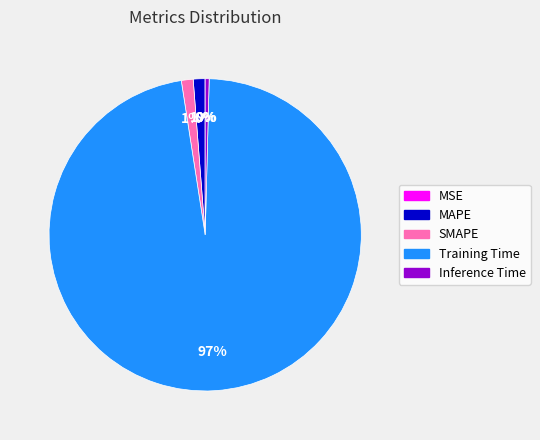

Does MAPE account for over 50% of the chart?

No